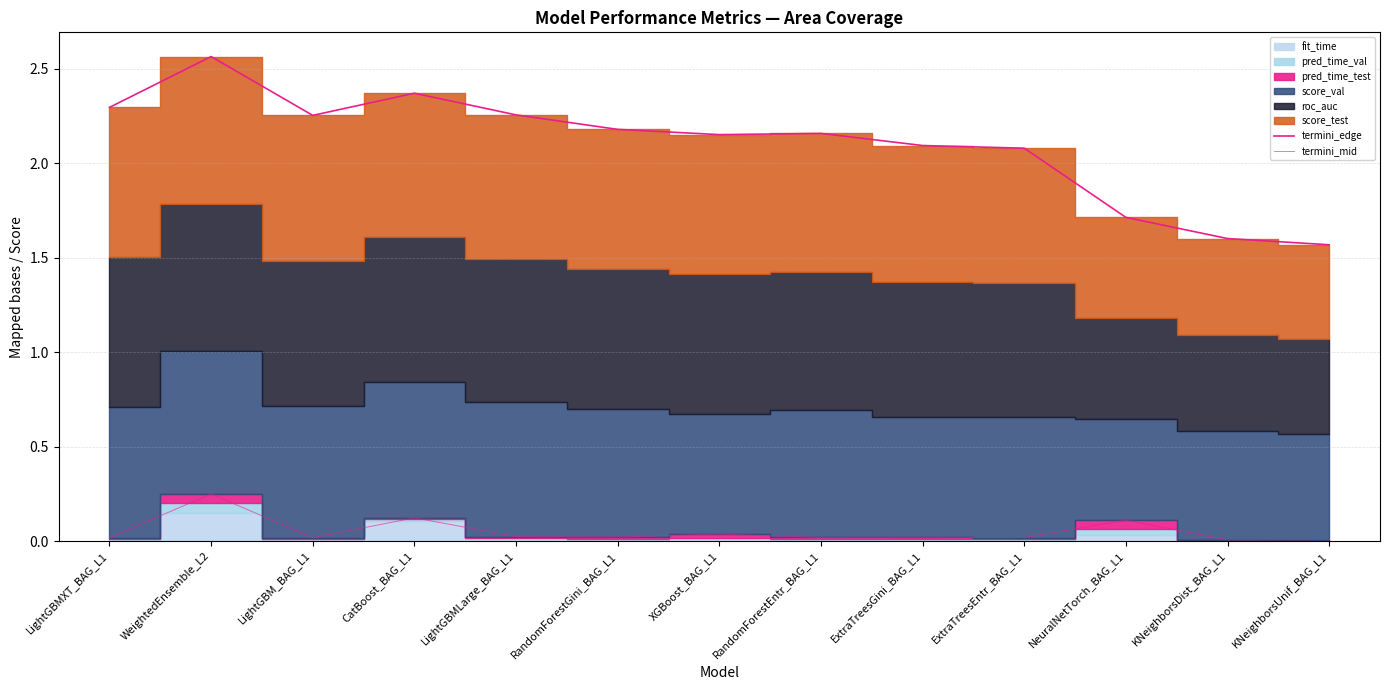

True or false: termini_edge has a value of 2.2 at RandomForestGini_BAG_L1.

True